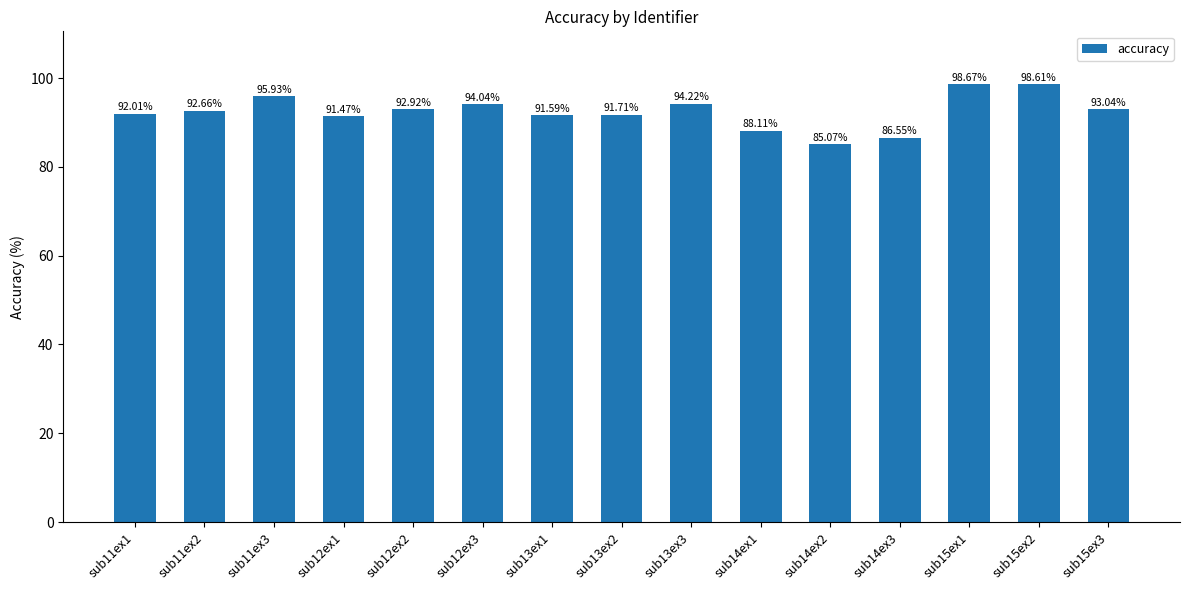

List the labels in order of value, smallest first.

sub14ex2, sub14ex3, sub14ex1, sub12ex1, sub13ex1, sub13ex2, sub11ex1, sub11ex2, sub12ex2, sub15ex3, sub12ex3, sub13ex3, sub11ex3, sub15ex2, sub15ex1